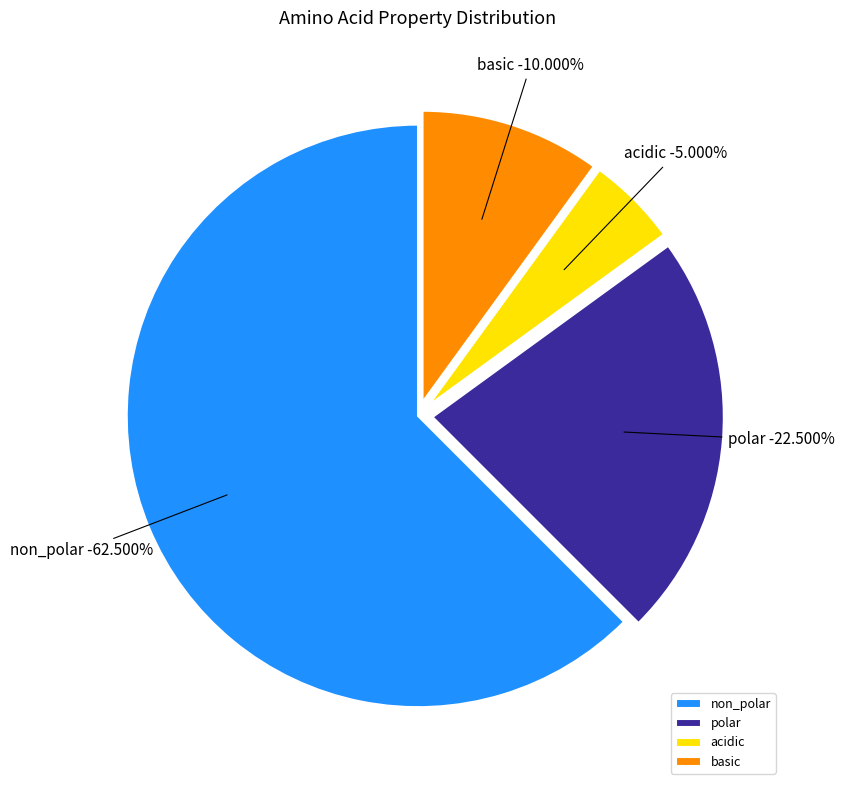

How many slices are in this pie chart?

4